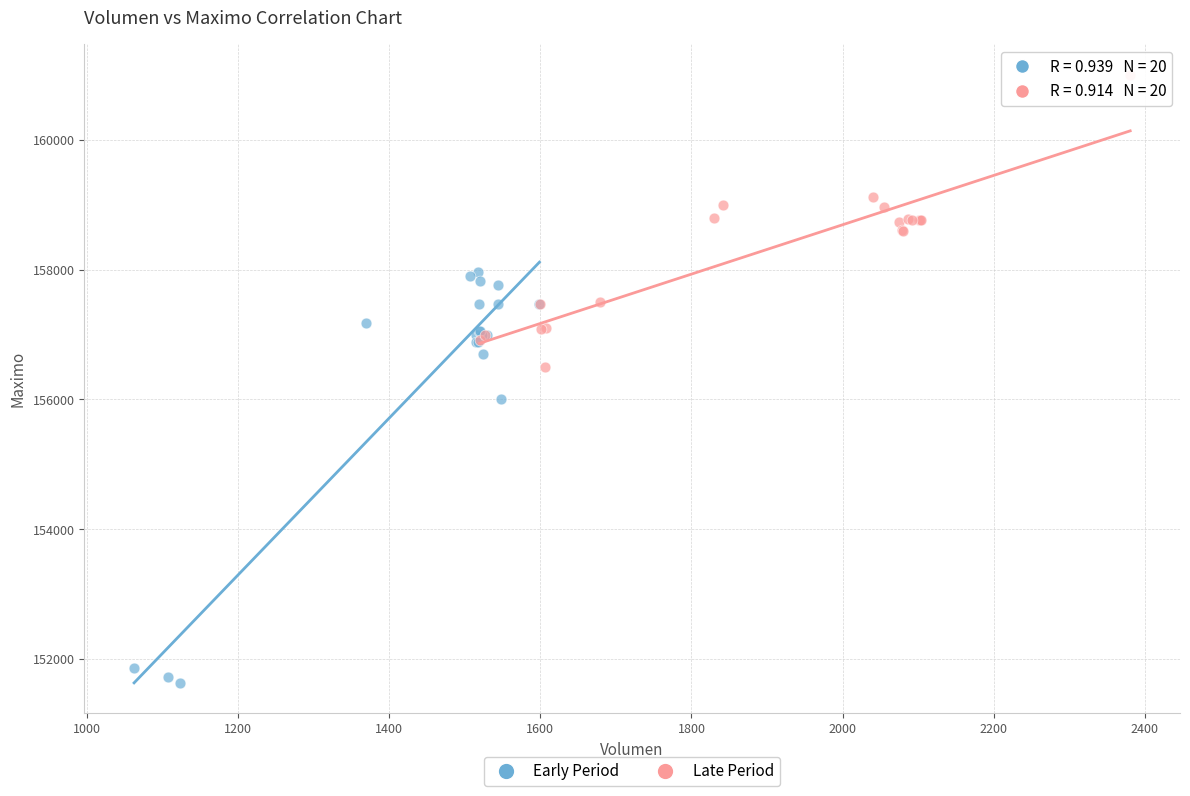

Which series contains the highest Y value?

Late Period